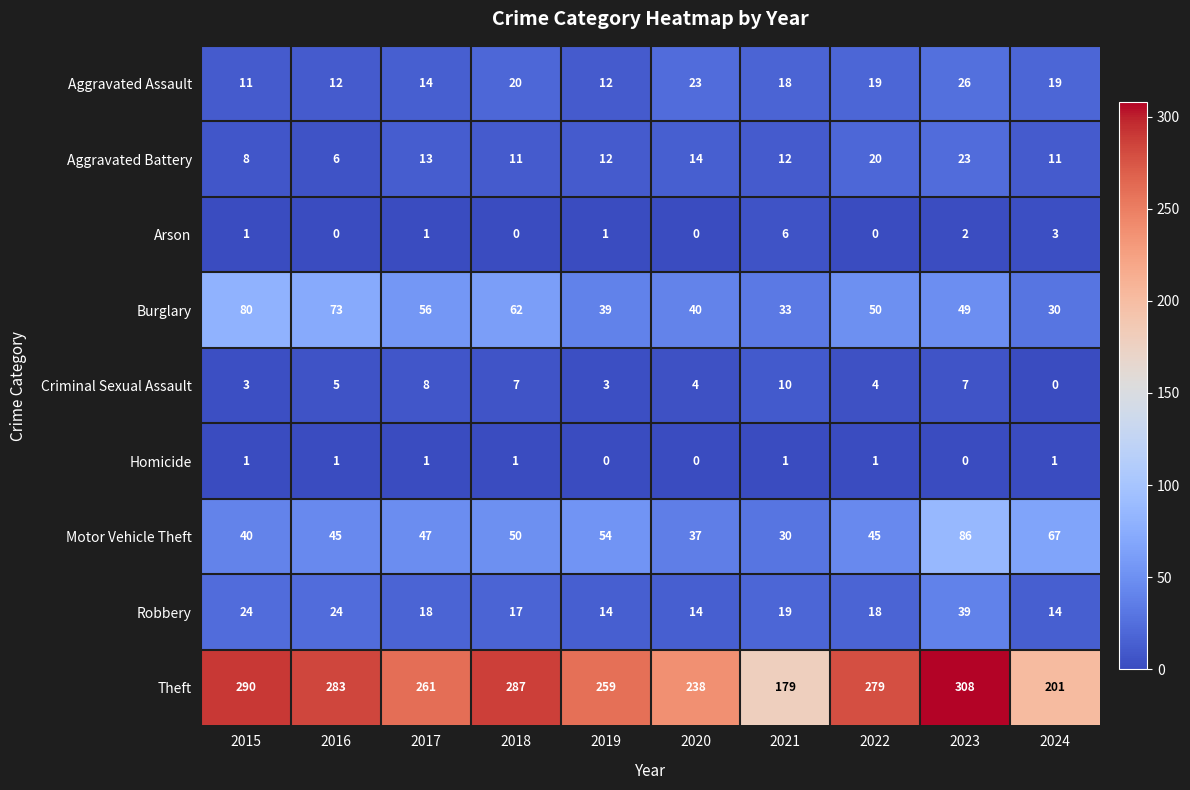

How many categories are shown in the chart?

10